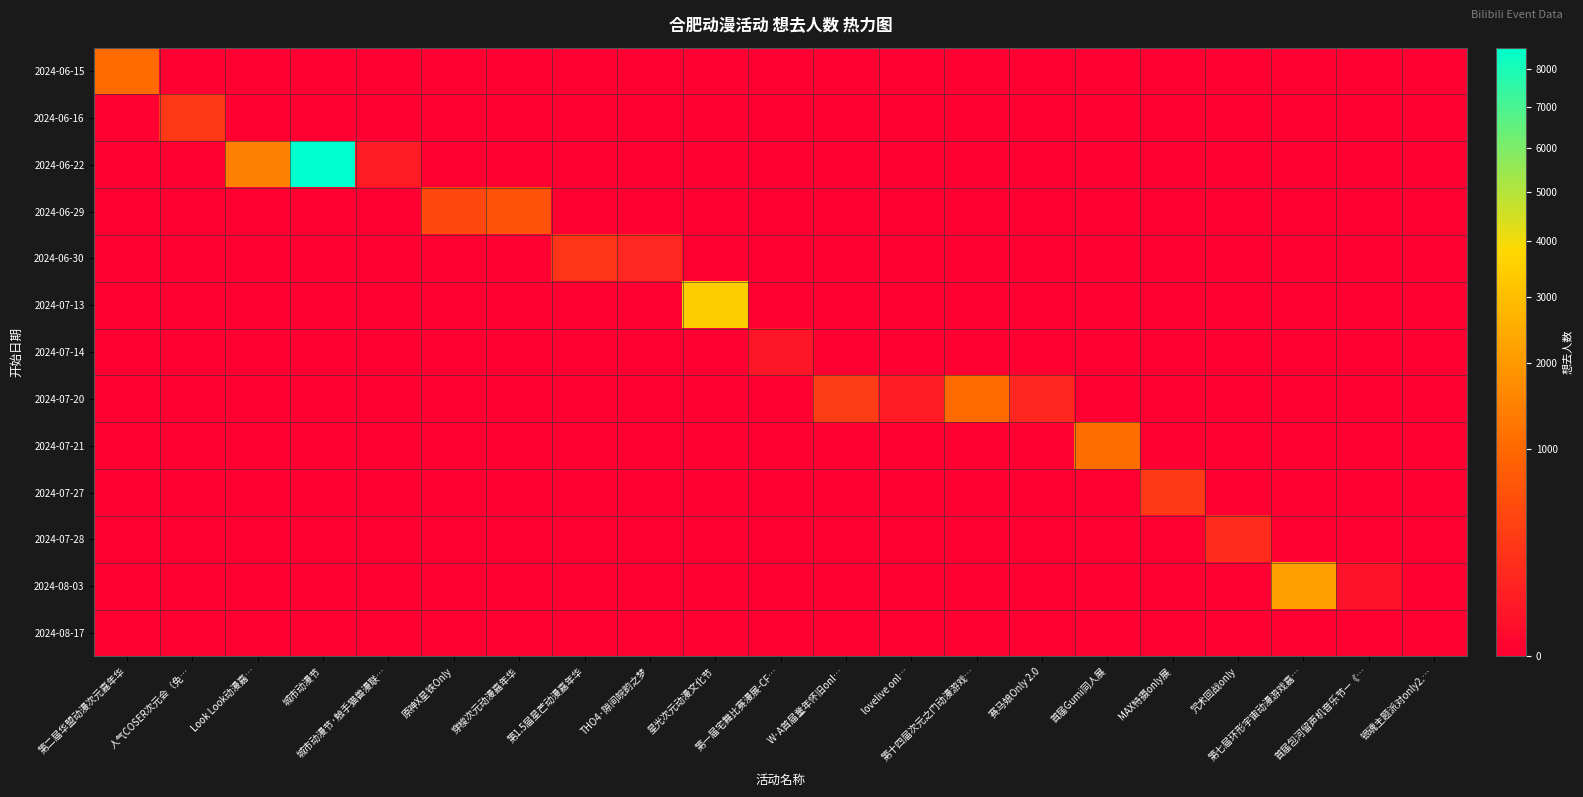

At how many categories does at least one series exceed 6609?

1